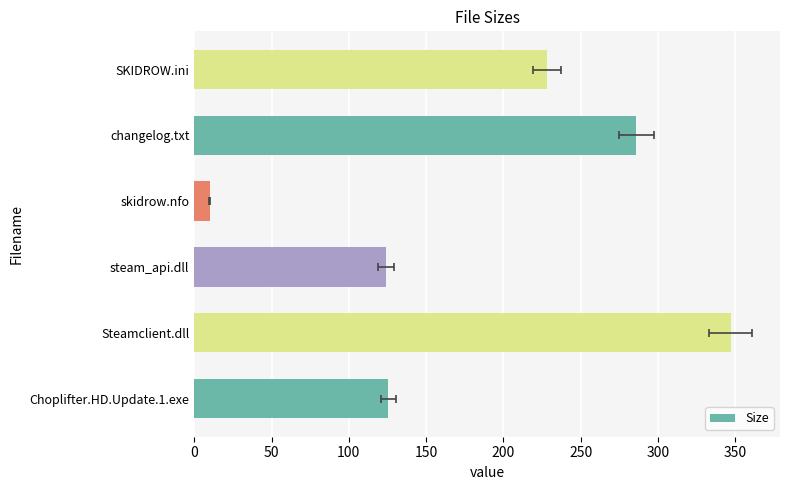

How many bars are there in total?

6